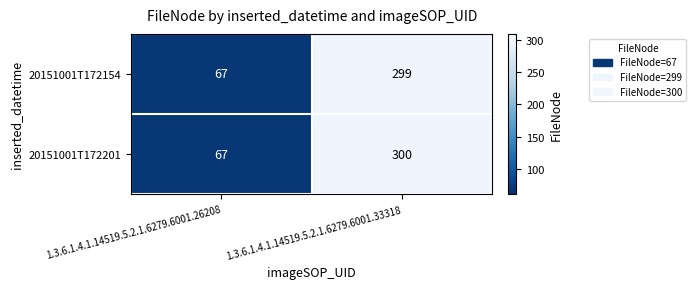

Which series has the largest total across all categories?

20151001T172201